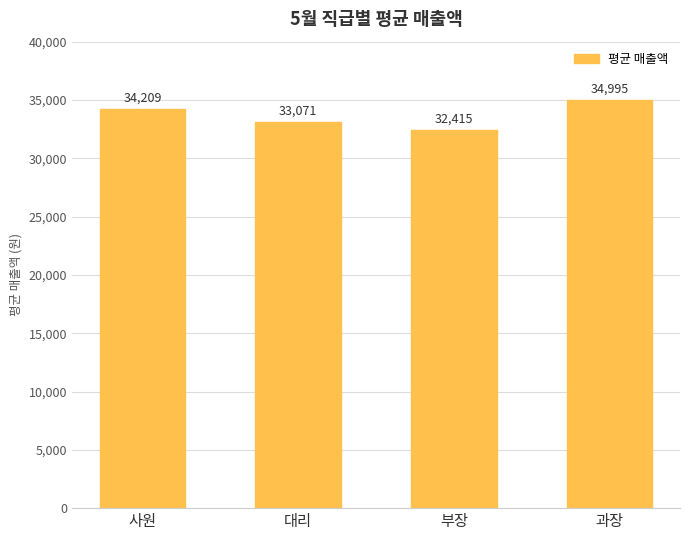

Rank the categories by value from highest to lowest.

과장, 사원, 대리, 부장